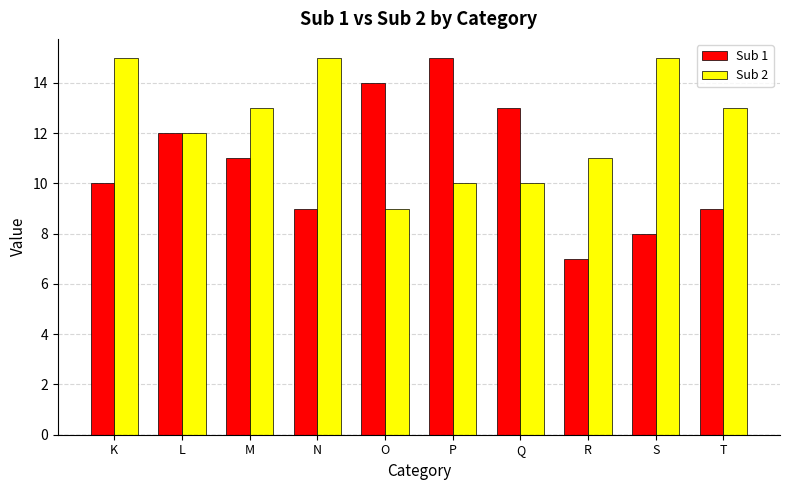

Does the chart contain any negative values?

No